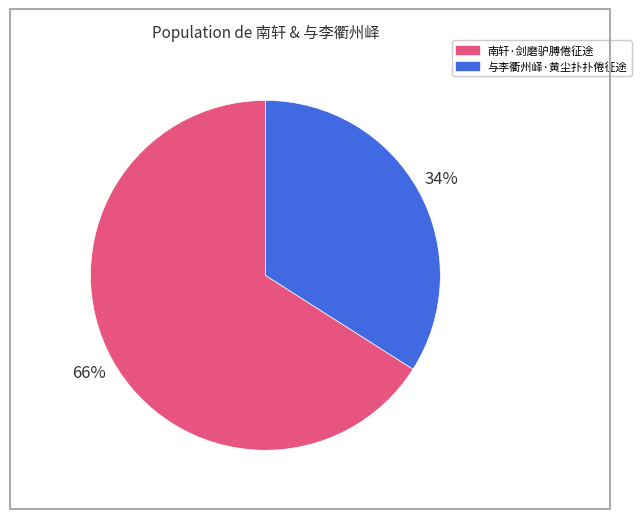

Combined, do 南轩·剑磨驴膊倦征途 and 与李衢州峄·黄尘扑扑倦征途 account for over 50%?

Yes